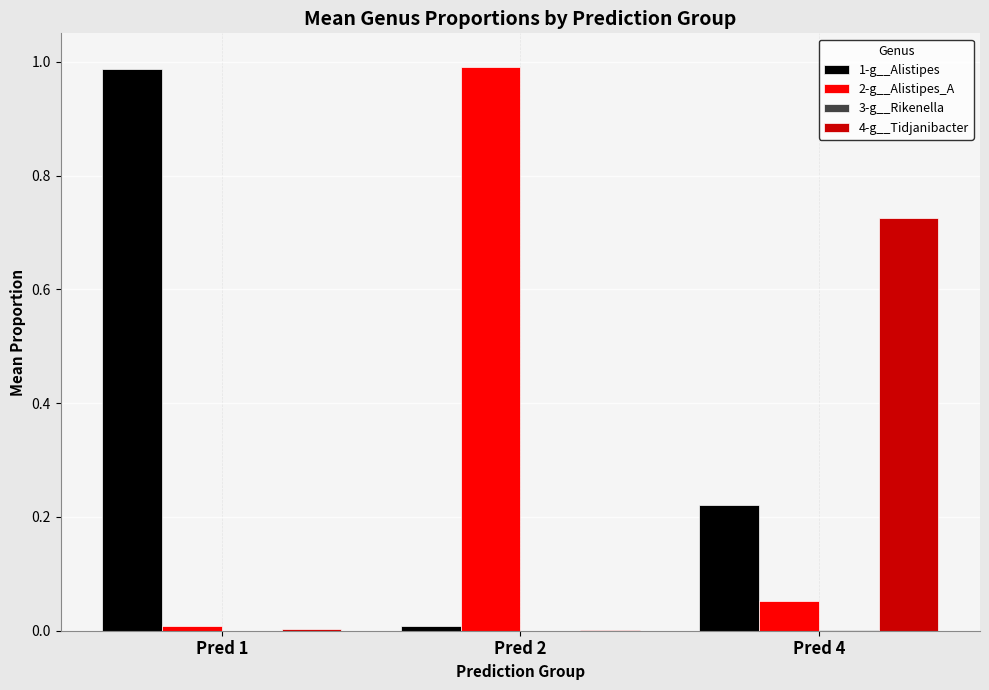

Which series has the largest total across all categories?

1-g__Alistipes